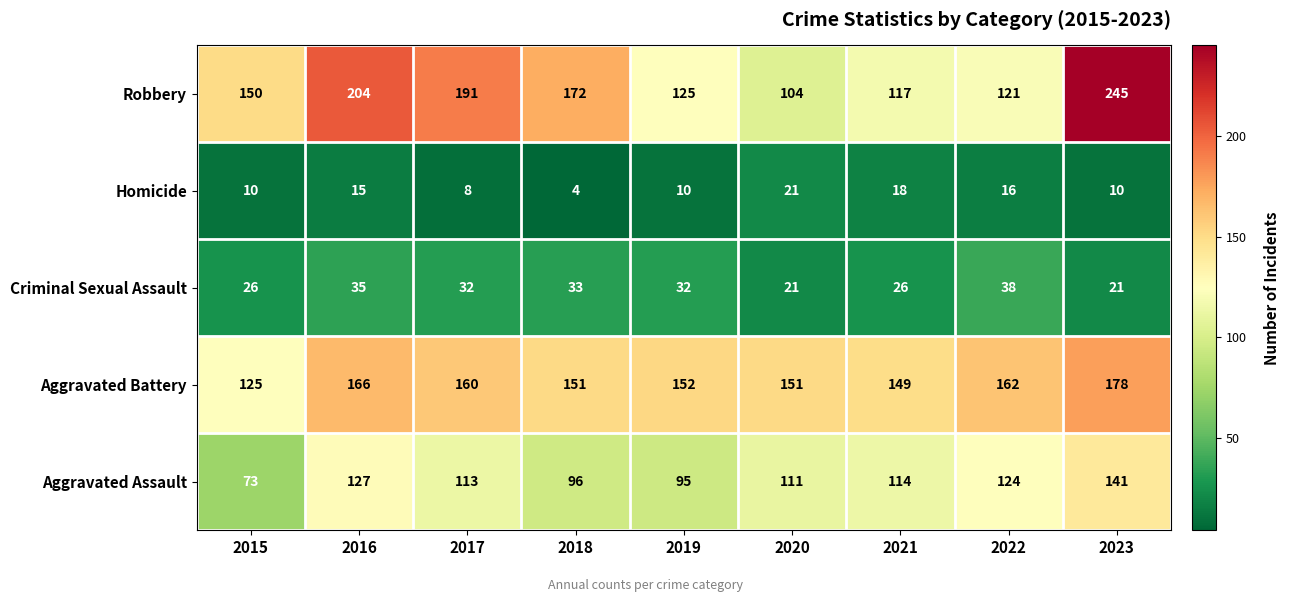

Is it true that Aggravated Assault equals 141 at 2023?

True